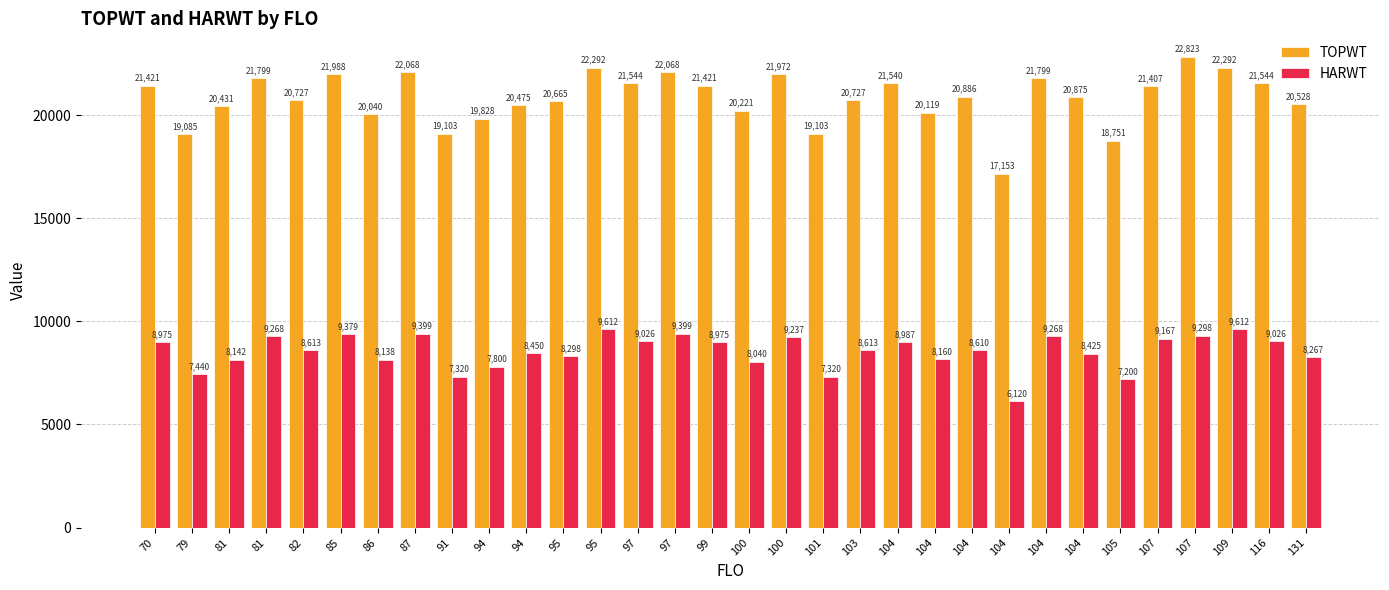

What is the difference between the highest and lowest values at 104?

12553